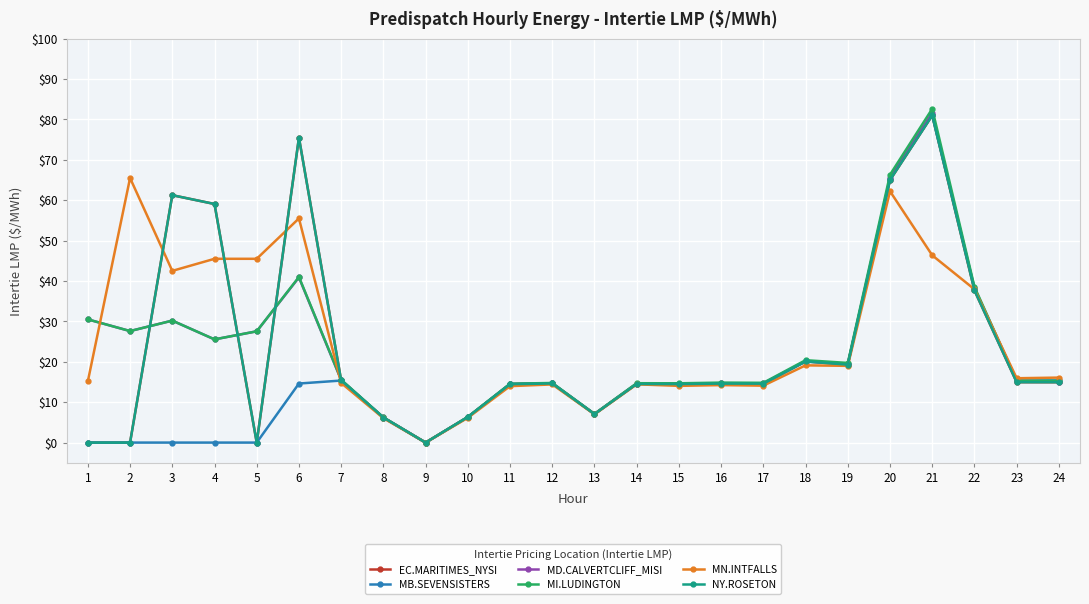

At which category is the sum across all series the highest?

21